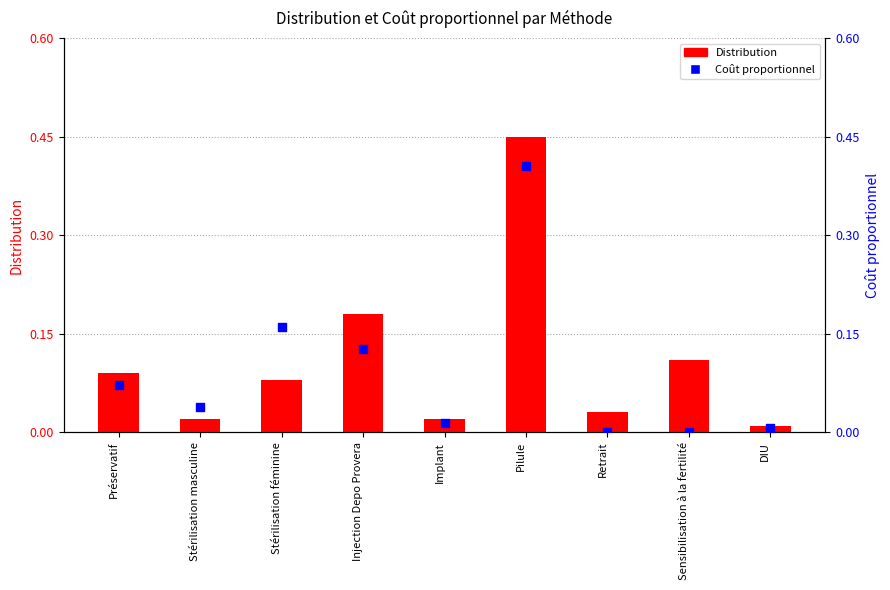

At how many categories does at least one series exceed 0?

9